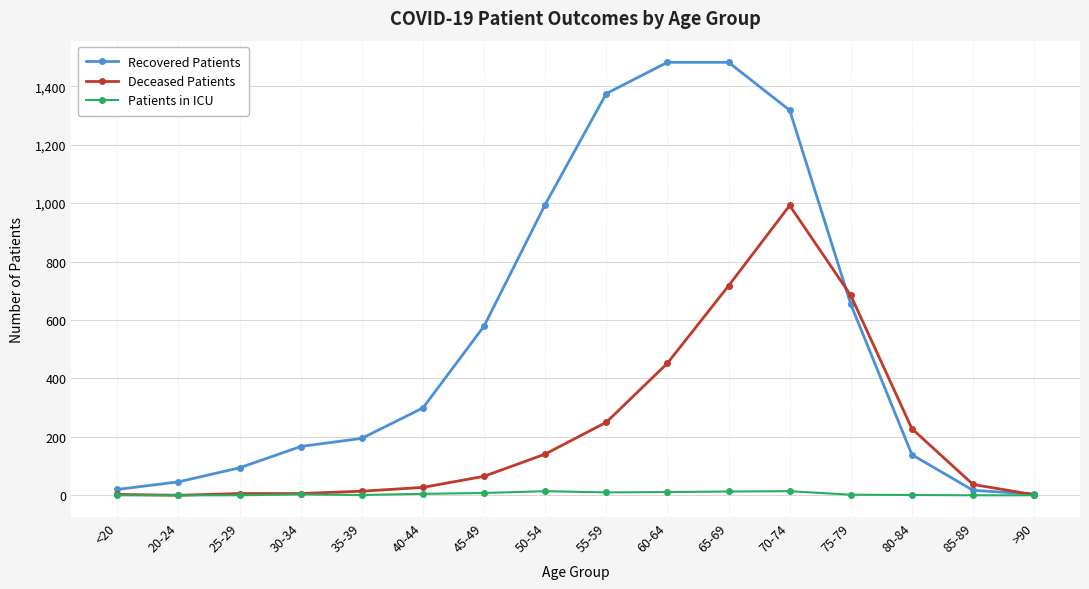

At how many categories does at least one series exceed 1127?

4